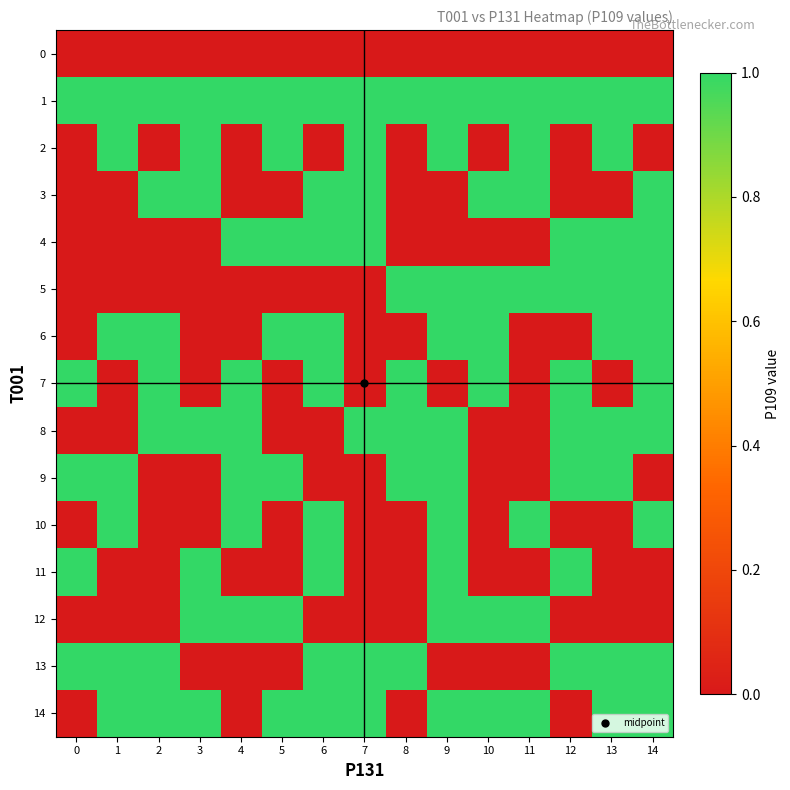

Reading right to left, list all the values displayed in this chart.

row_0: 14=0	13=0	12=0	11=0	10=0	9=0	8=0	7=0	6=0	5=0	4=0	3=0	2=0	1=0	0=0
row_1: 14=1	13=1	12=1	11=1	10=1	9=1	8=1	7=1	6=1	5=1	4=1	3=1	2=1	1=1	0=1
row_2: 14=0	13=1	12=0	11=1	10=0	9=1	8=0	7=1	6=0	5=1	4=0	3=1	2=0	1=1	0=0
row_3: 14=1	13=0	12=0	11=1	10=1	9=0	8=0	7=1	6=1	5=0	4=0	3=1	2=1	1=0	0=0
row_4: 14=1	13=1	12=1	11=0	10=0	9=0	8=0	7=1	6=1	5=1	4=1	3=0	2=0	1=0	0=0
row_5: 14=1	13=1	12=1	11=1	10=1	9=1	8=1	7=0	6=0	5=0	4=0	3=0	2=0	1=0	0=0
row_6: 14=1	13=1	12=0	11=0	10=1	9=1	8=0	7=0	6=1	5=1	4=0	3=0	2=1	1=1	0=0
row_7: 14=1	13=0	12=1	11=0	10=1	9=0	8=1	7=0	6=1	5=0	4=1	3=0	2=1	1=0	0=1
row_8: 14=1	13=1	12=1	11=0	10=0	9=1	8=1	7=1	6=0	5=0	4=1	3=1	2=1	1=0	0=0
row_9: 14=0	13=1	12=1	11=0	10=0	9=1	8=1	7=0	6=0	5=1	4=1	3=0	2=0	1=1	0=1
row_10: 14=1	13=0	12=0	11=1	10=0	9=1	8=0	7=0	6=1	5=0	4=1	3=0	2=0	1=1	0=0
row_11: 14=0	13=0	12=1	11=0	10=0	9=1	8=0	7=0	6=1	5=0	4=0	3=1	2=0	1=0	0=1
row_12: 14=0	13=0	12=0	11=1	10=1	9=1	8=0	7=0	6=0	5=1	4=1	3=1	2=0	1=0	0=0
row_13: 14=1	13=1	12=1	11=0	10=0	9=0	8=1	7=1	6=1	5=0	4=0	3=0	2=1	1=1	0=1
row_14: 14=1	13=1	12=0	11=1	10=1	9=1	8=0	7=1	6=1	5=1	4=0	3=1	2=1	1=1	0=0